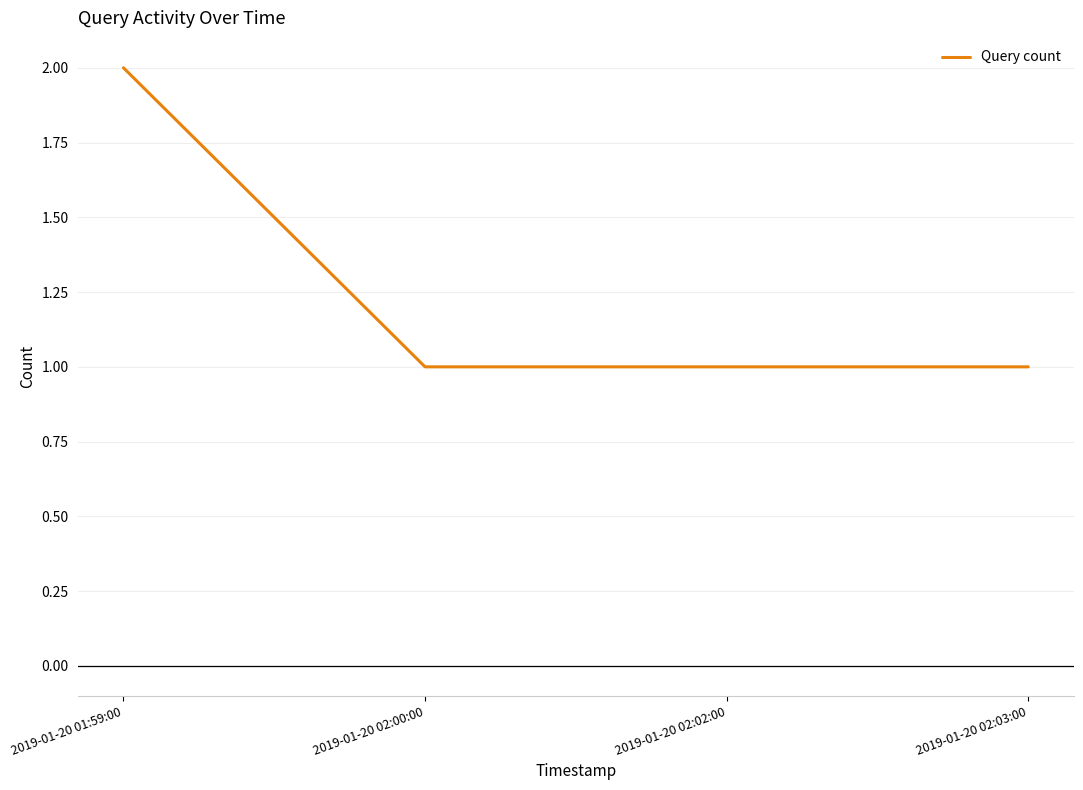

How many lines are shown in the chart?

1